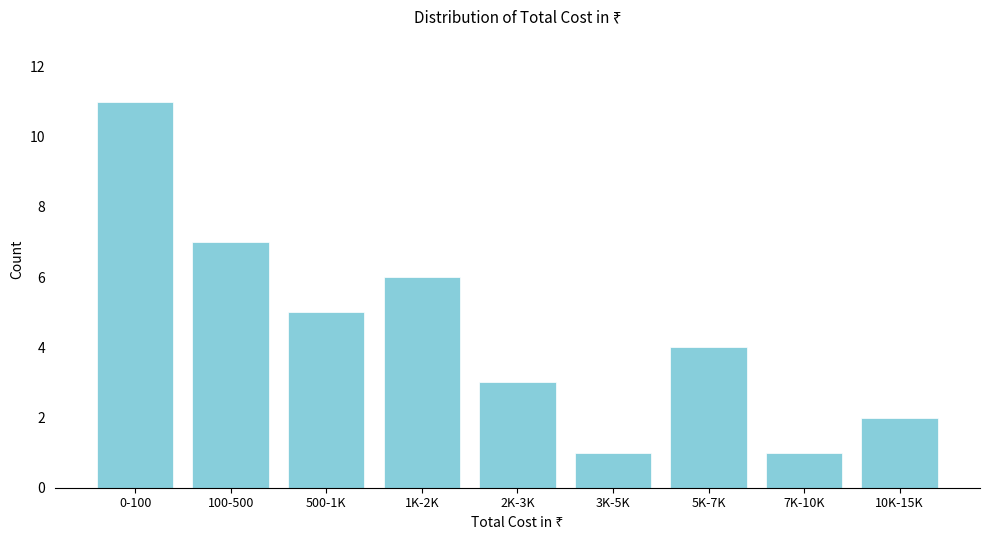

Reading left to right, extract all data points from this chart.

11	7	5	6	3	1	4	1	2